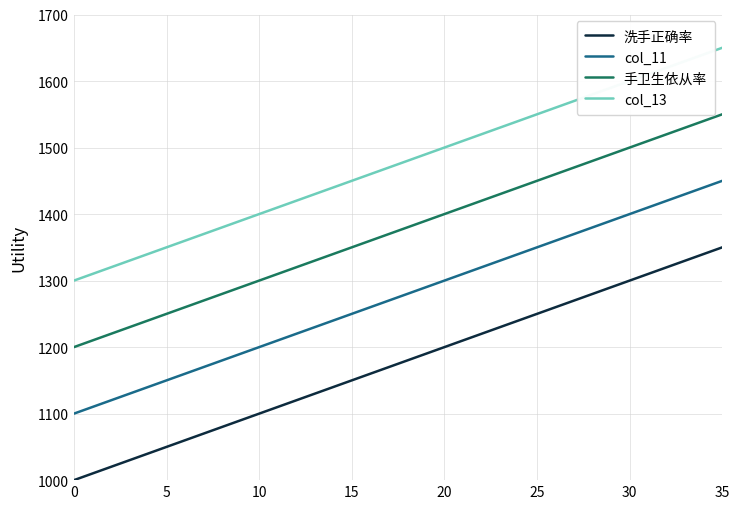

What is the difference between the second highest and minimum values in the col_13 series?

340